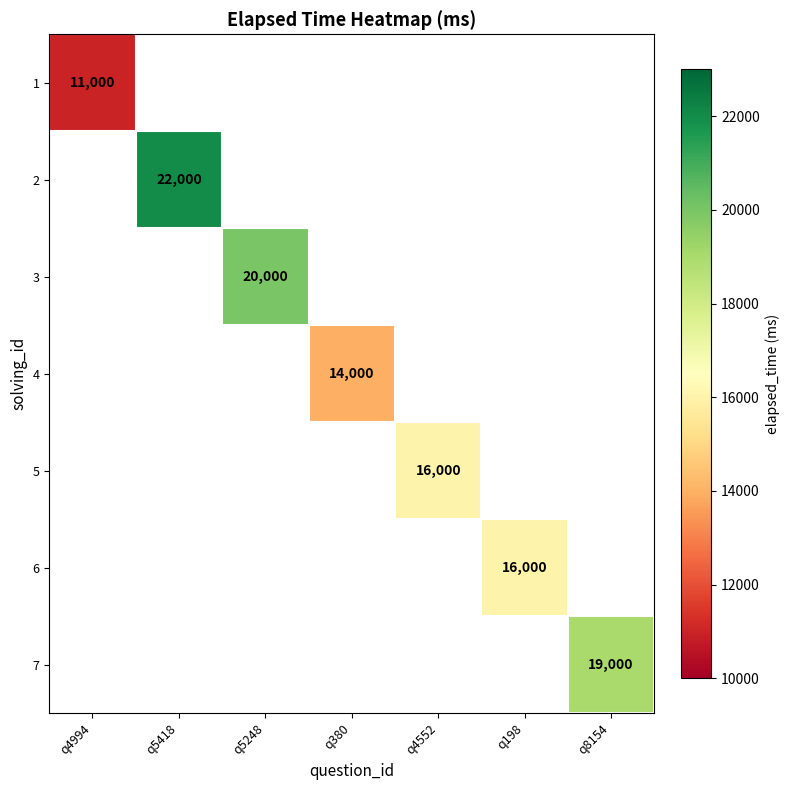

What is the smallest value displayed?

11000.0